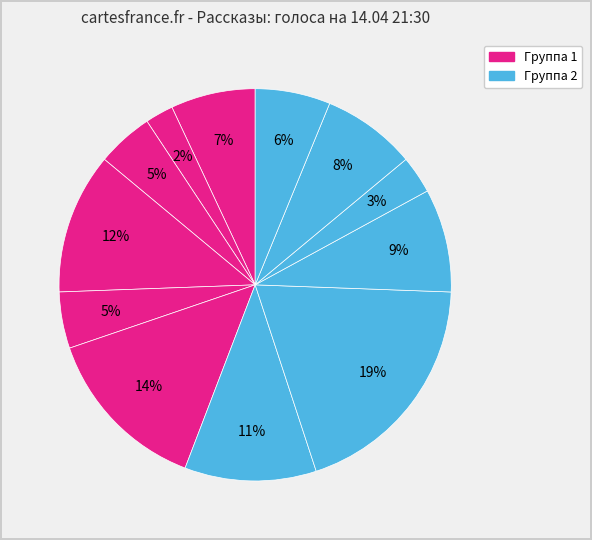

Count the number of slices in the pie.

12